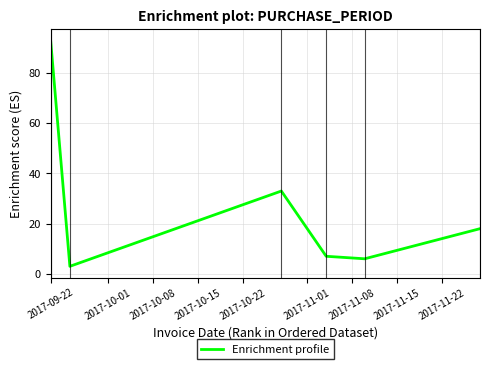

True or false: there are more than 1 points higher than both neighbors.

False